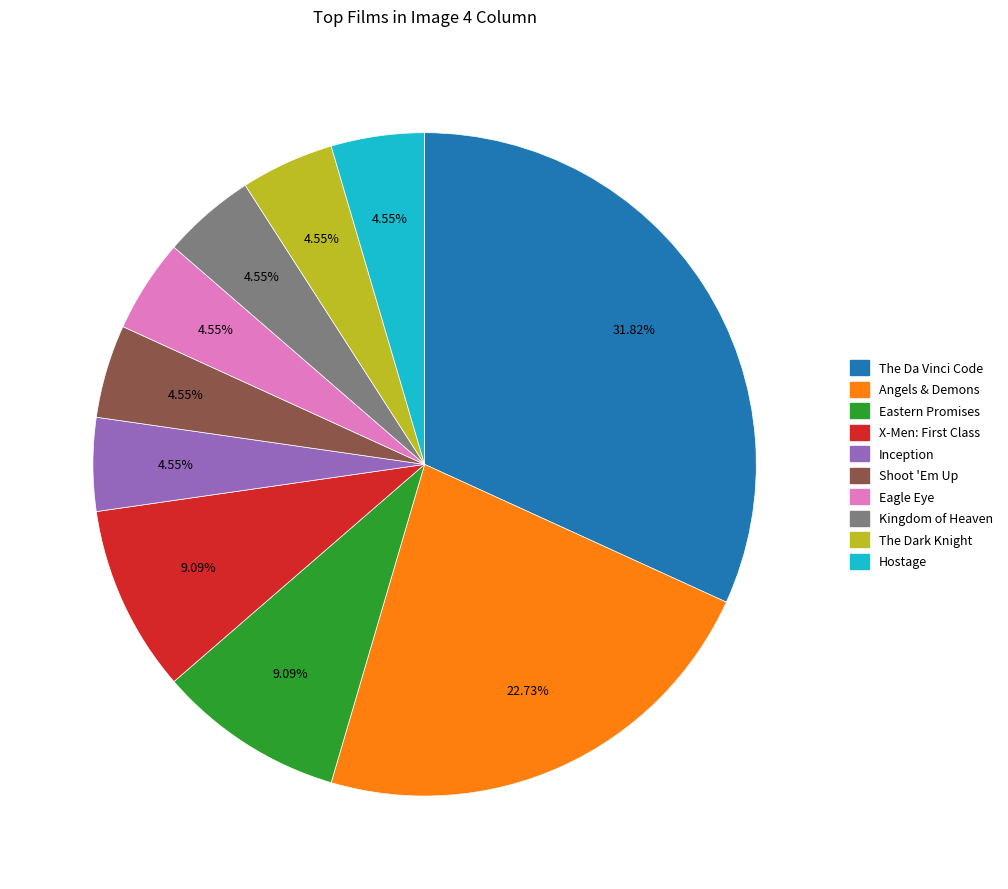

How many slices are in this pie chart?

10